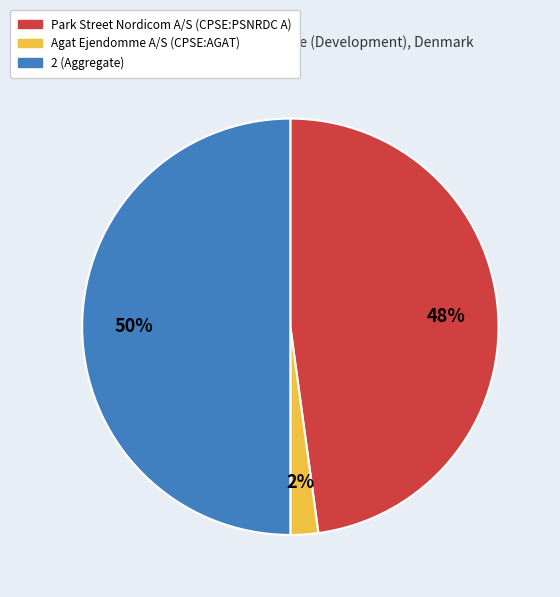

Which slice is the smallest?

Agat Ejendomme A/S (CPSE:AGAT)